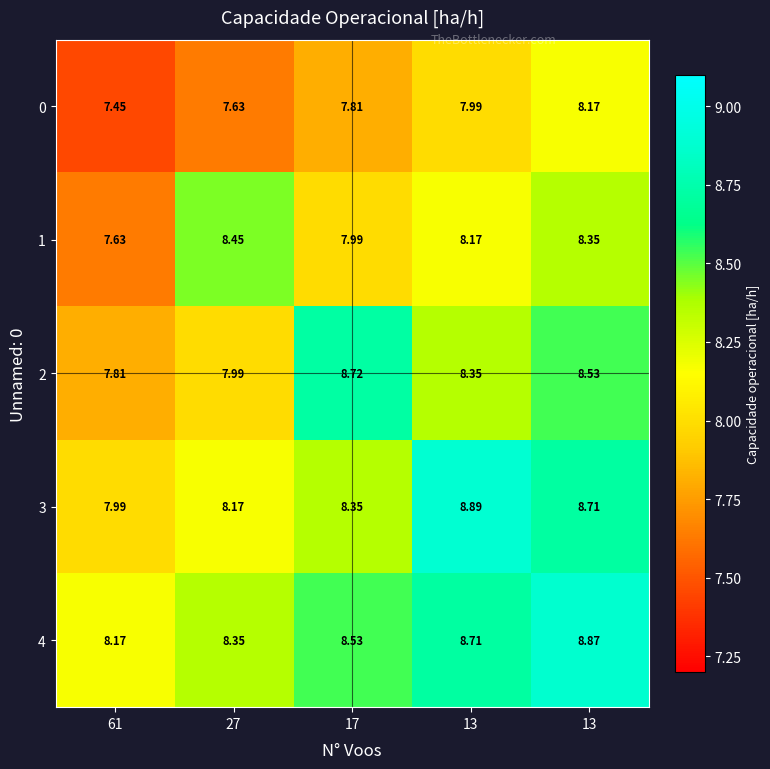

How many series are shown in this chart?

5